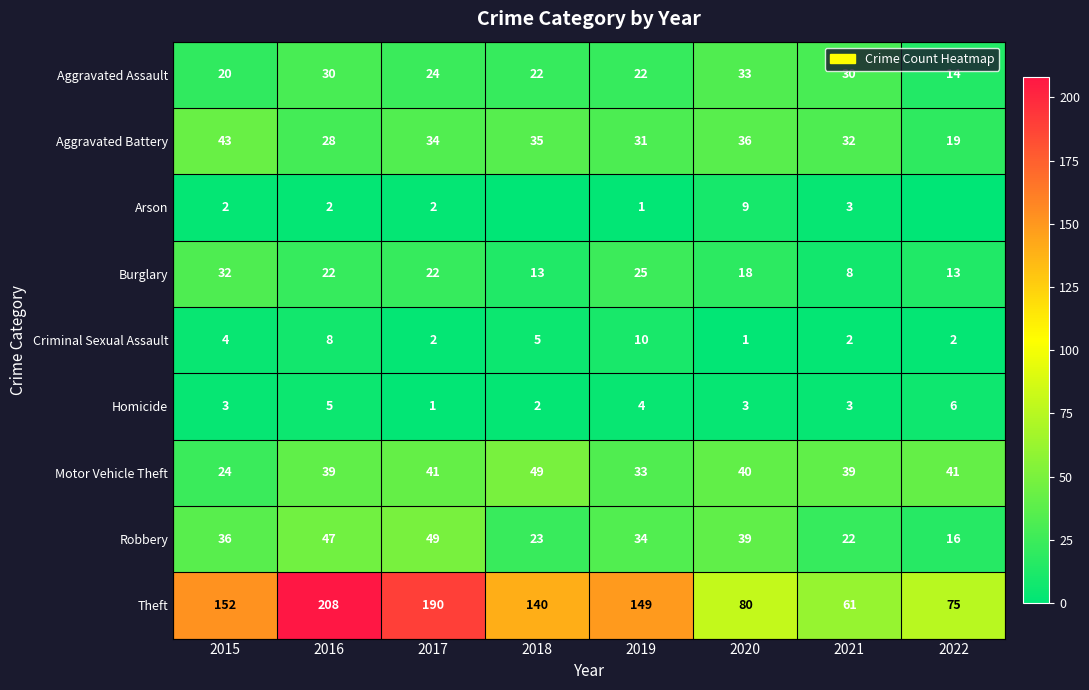

What is the sum of all Homicide values?

27